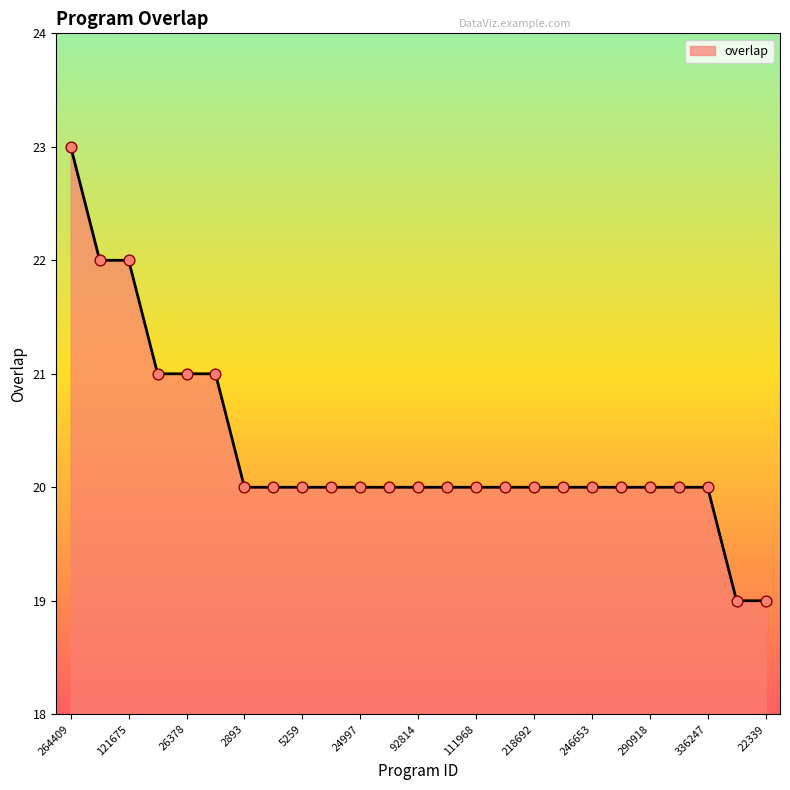

What is the smallest value displayed?

19